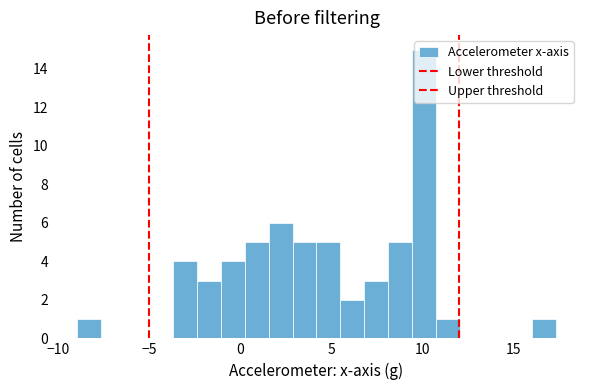

Read against the x-axis, roughly where is the centre of the tallest bar?

10.0